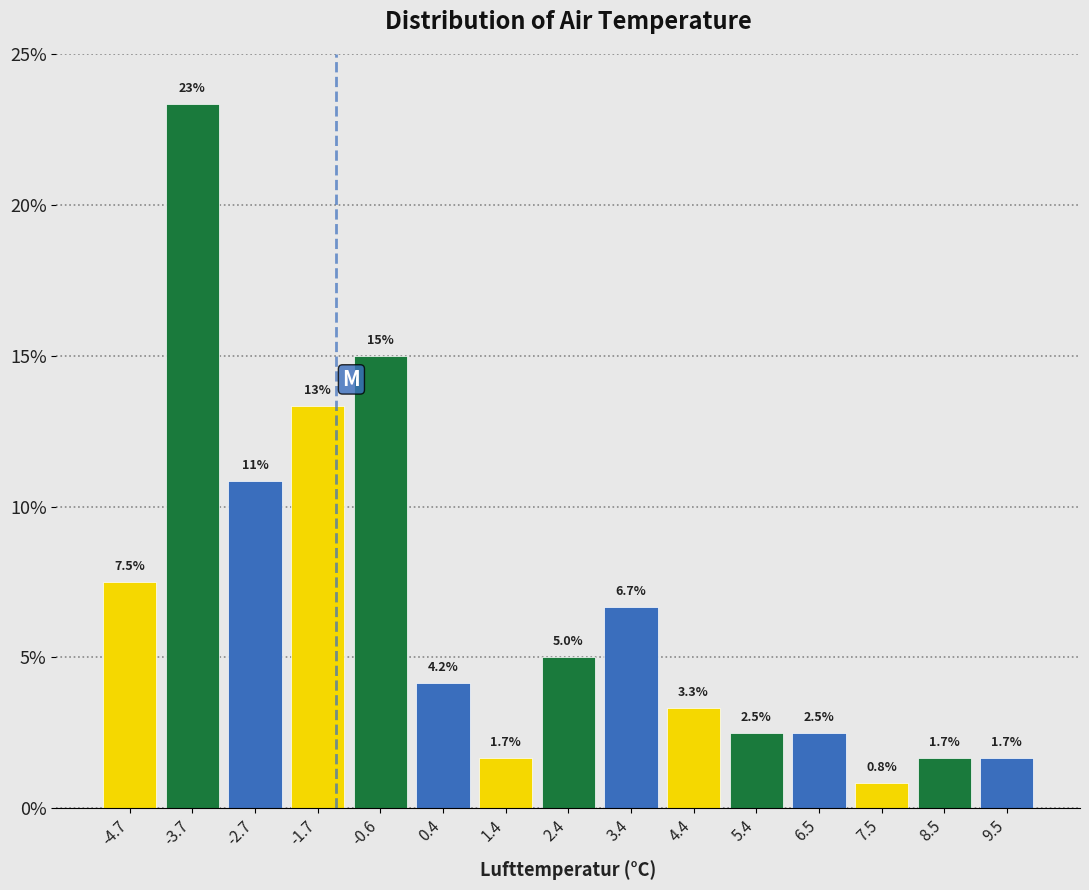

Over which range of the x-axis is the bar tallest?

-4.2 to -3.2